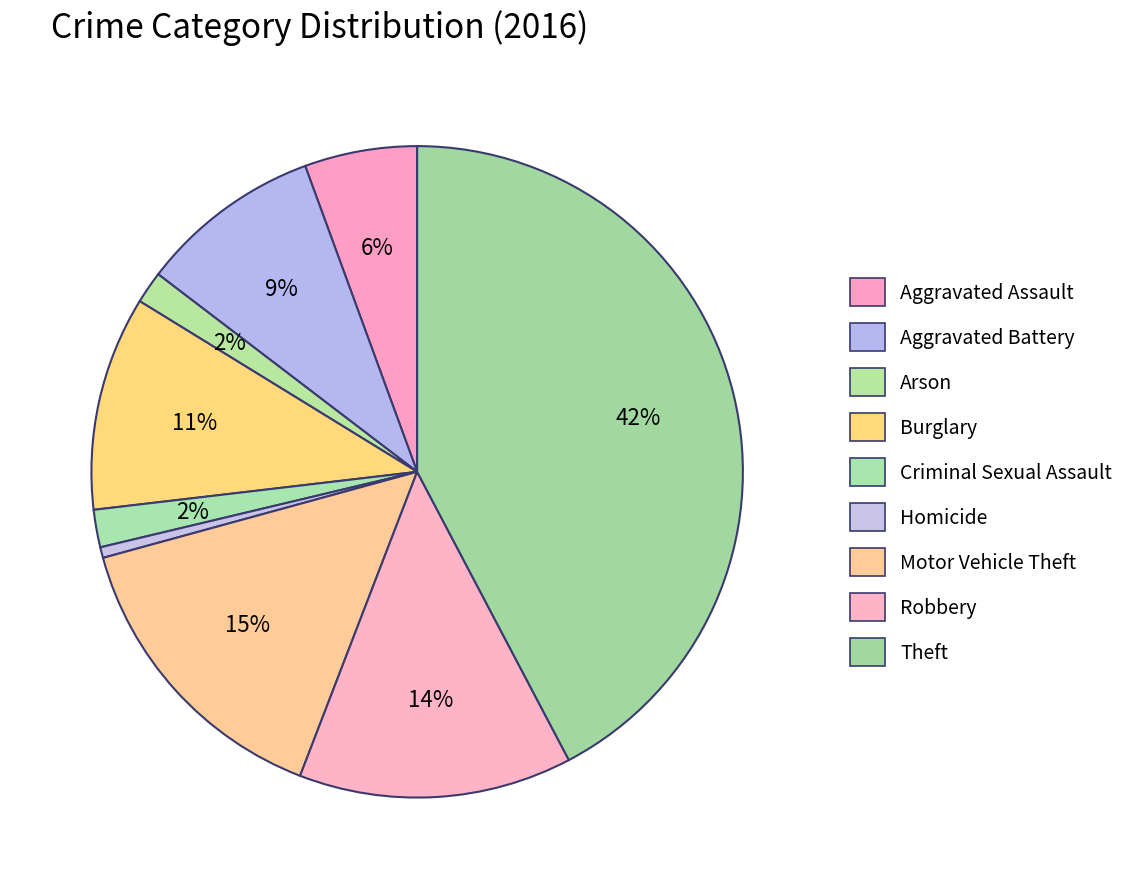

How many segments does this pie chart have?

9